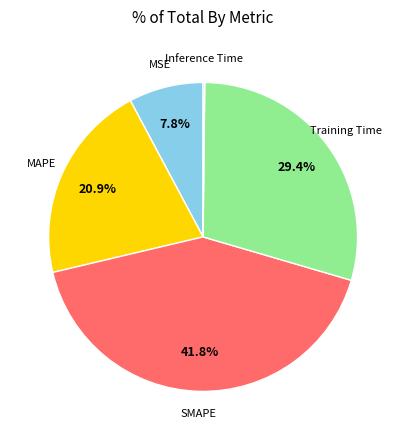

Does any single category account for the majority?

No